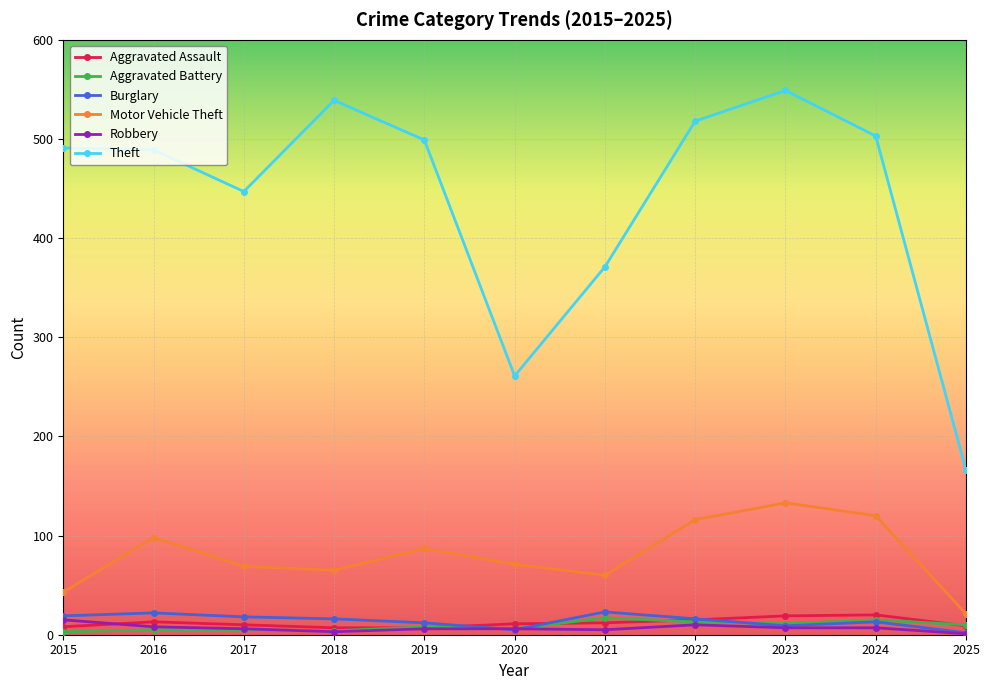

Which category has the lowest value in the Theft series?

2025